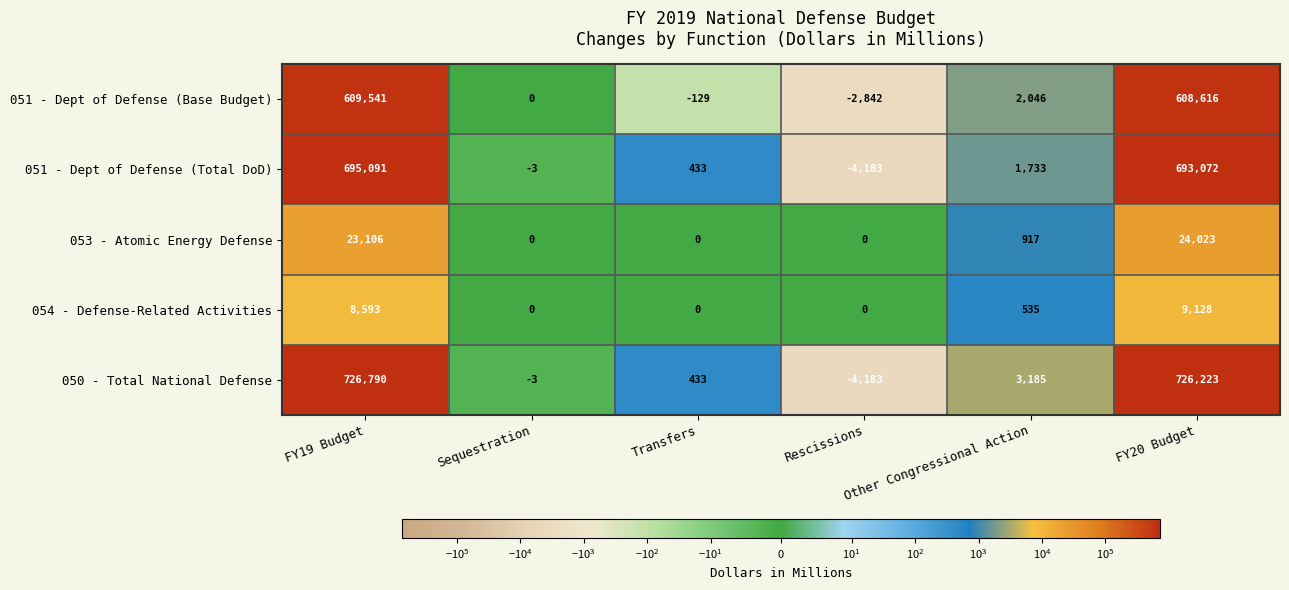

Which series has the largest range (max minus min)?

050 - Total National Defense